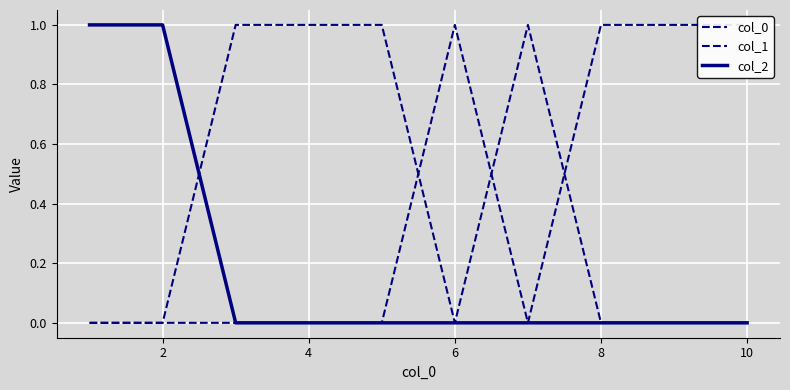

What are all the series names shown in the legend?

col_0, col_1, col_2